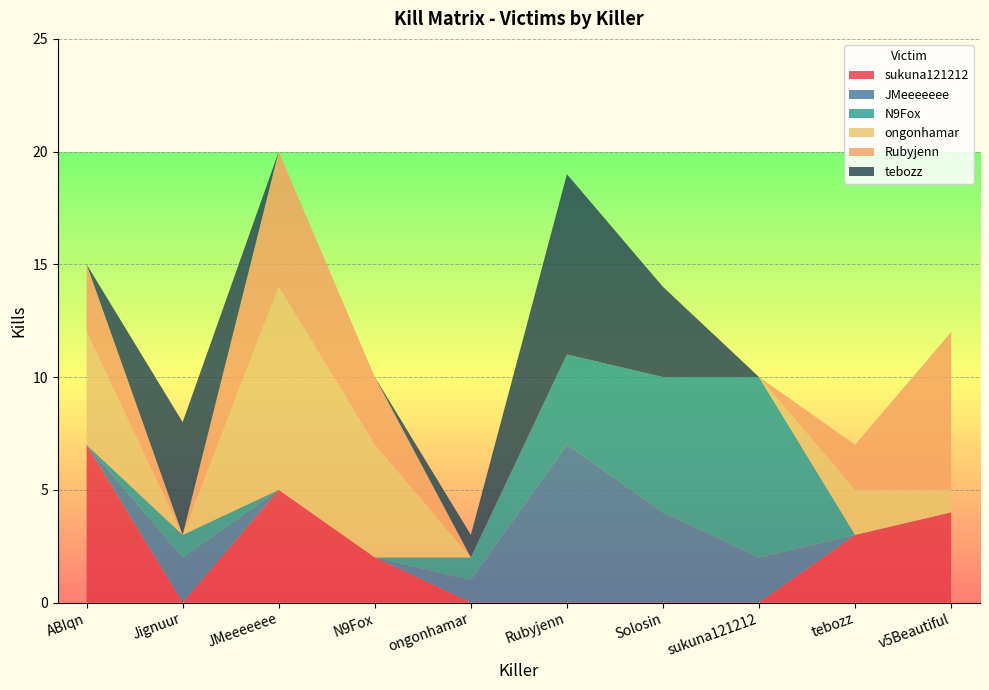

Reading left to right, list all the values displayed in this chart.

sukuna121212: ABIqn=7	Jignuur=0	JMeeeeeee=5	N9Fox=2	ongonhamar=0	Rubyjenn=0	Solosin=0	sukuna121212=0	tebozz=3	v5Beautiful=4
JMeeeeeee: ABIqn=0	Jignuur=2	JMeeeeeee=0	N9Fox=0	ongonhamar=1	Rubyjenn=7	Solosin=4	sukuna121212=2	tebozz=0	v5Beautiful=0
N9Fox: ABIqn=0	Jignuur=1	JMeeeeeee=0	N9Fox=0	ongonhamar=1	Rubyjenn=4	Solosin=6	sukuna121212=8	tebozz=0	v5Beautiful=0
ongonhamar: ABIqn=5	Jignuur=0	JMeeeeeee=9	N9Fox=5	ongonhamar=0	Rubyjenn=0	Solosin=0	sukuna121212=0	tebozz=2	v5Beautiful=1
Rubyjenn: ABIqn=3	Jignuur=0	JMeeeeeee=6	N9Fox=3	ongonhamar=0	Rubyjenn=0	Solosin=0	sukuna121212=0	tebozz=2	v5Beautiful=7
tebozz: ABIqn=0	Jignuur=5	JMeeeeeee=0	N9Fox=0	ongonhamar=1	Rubyjenn=8	Solosin=4	sukuna121212=0	tebozz=0	v5Beautiful=0